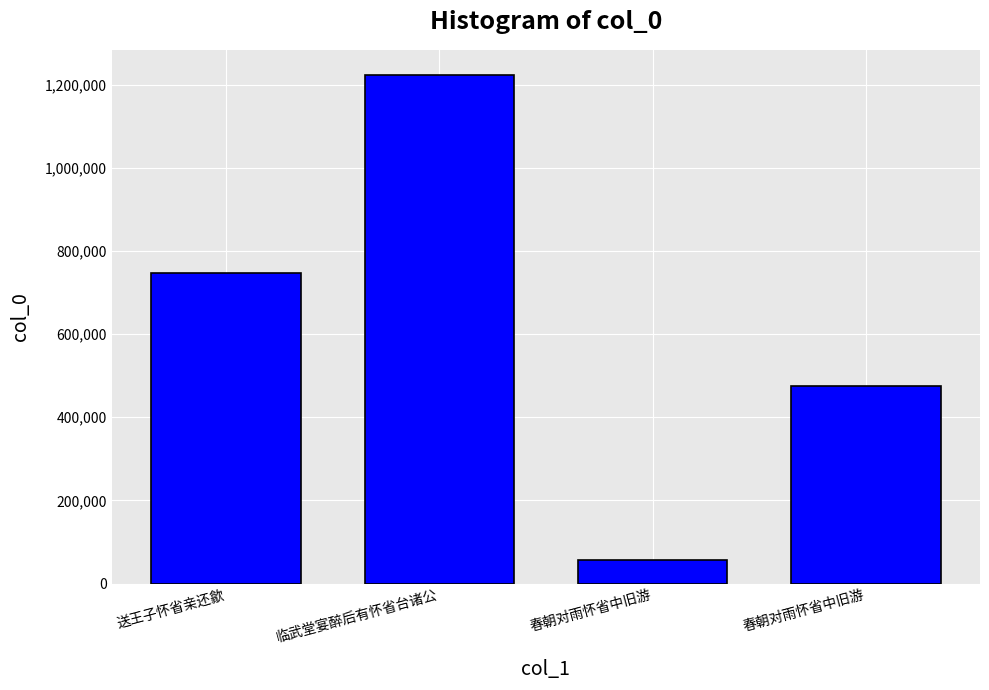

How many values are below 747426?

2